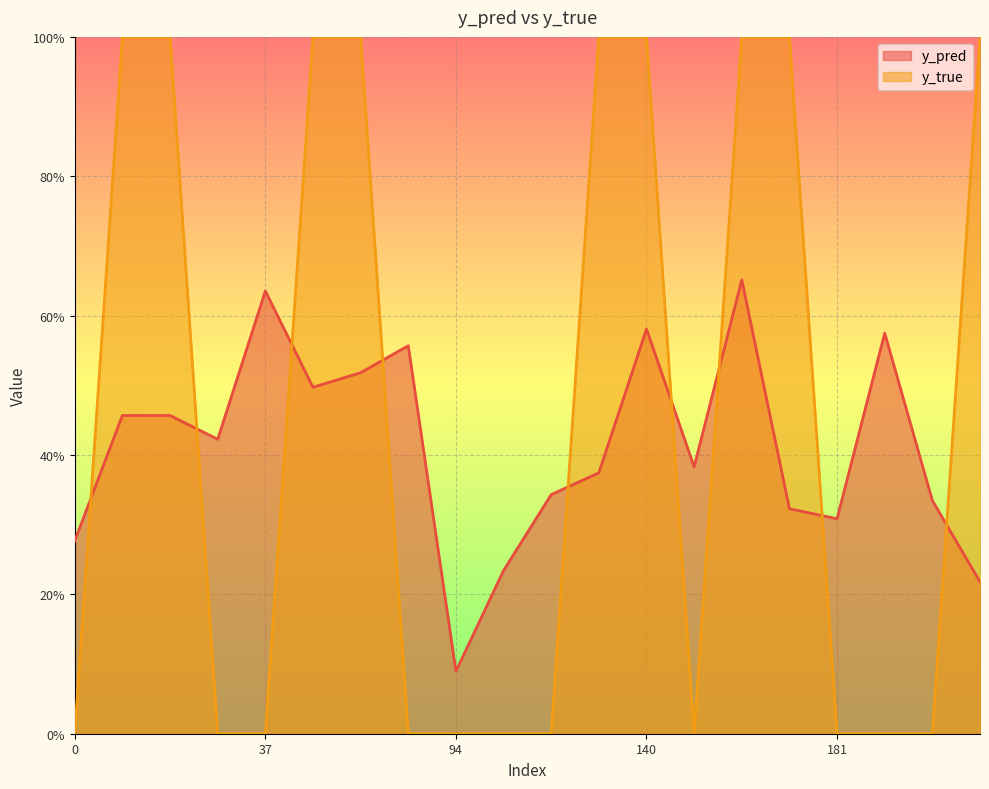

How many lines are shown in the chart?

2